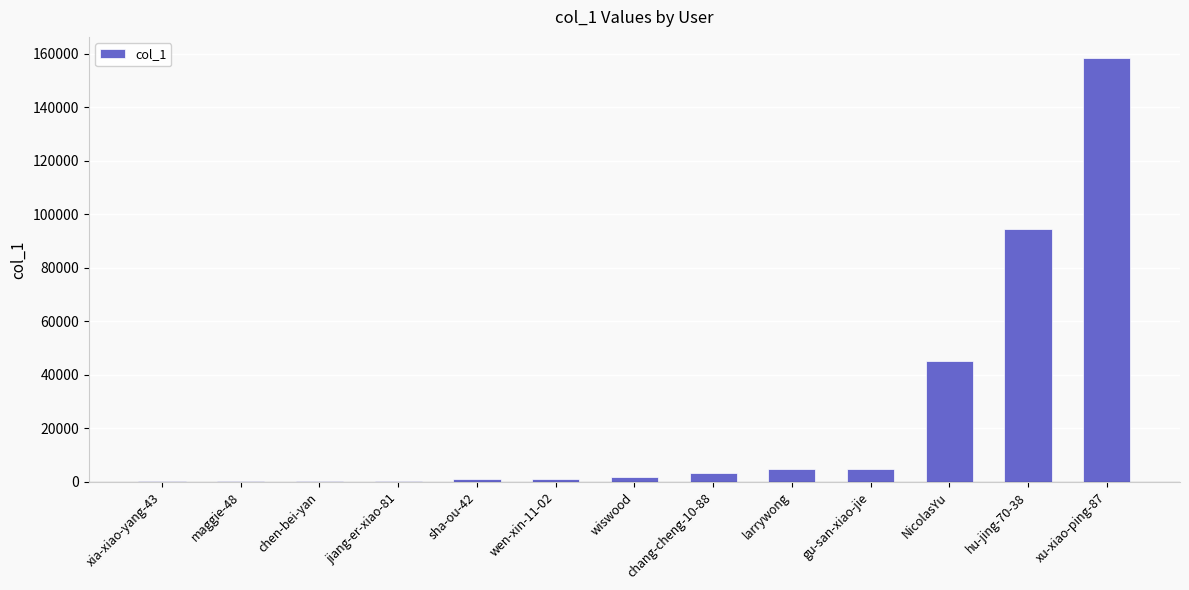

Where is the data nearest to the value 79252?

hu-jing-70-38